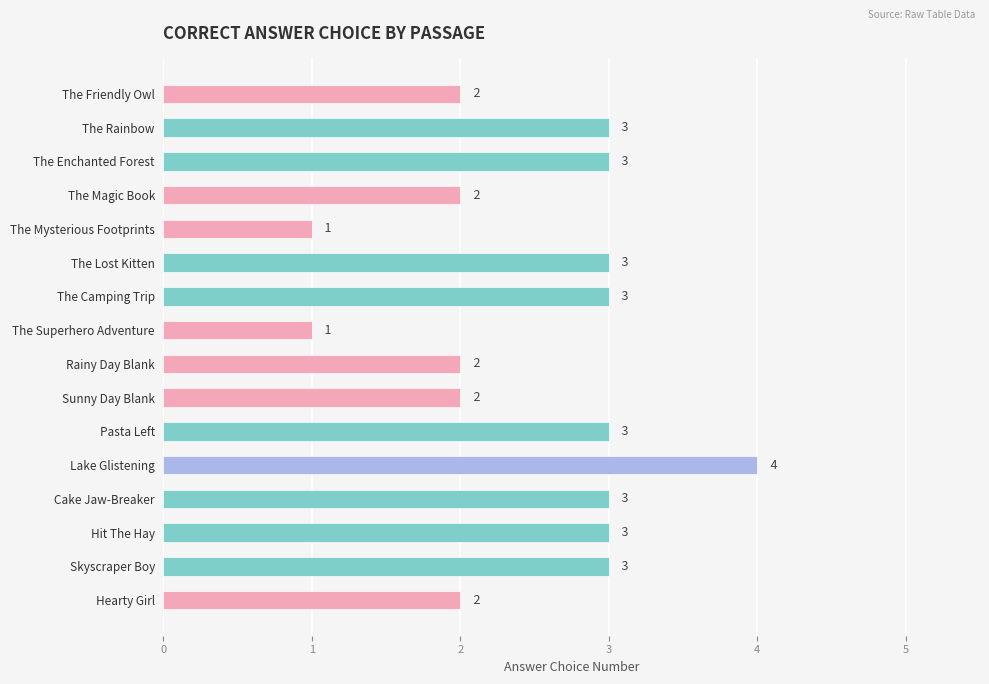

How many distinct data groups are displayed?

1